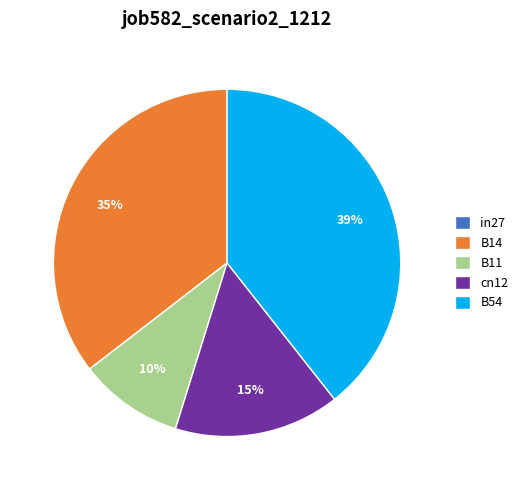

What percentage is the B54 slice, to the nearest percent?

39%